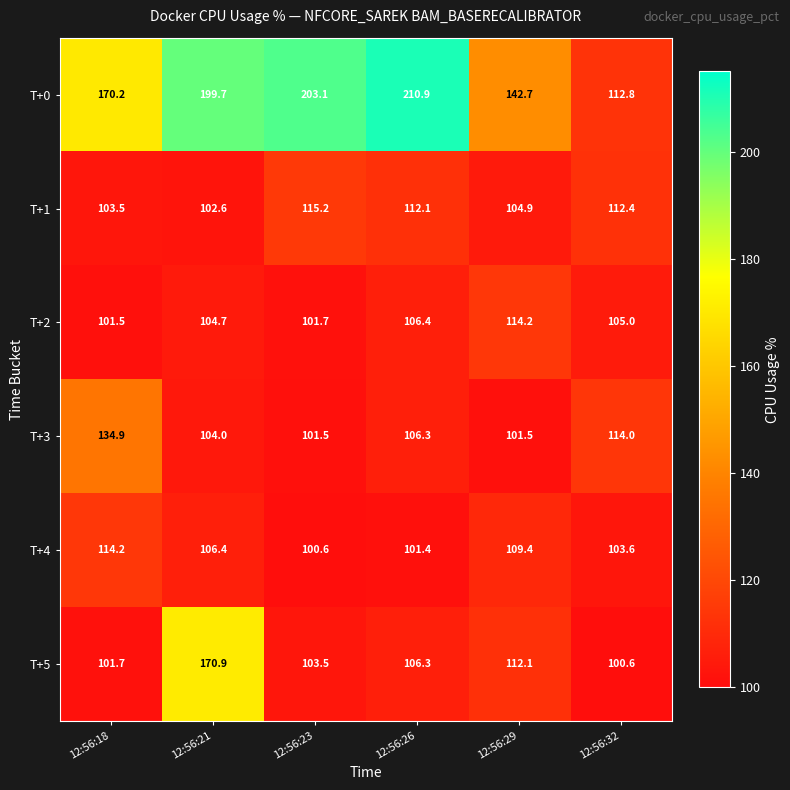

The T+3 series shows 72.6 at 12:56:32. True or false?

False